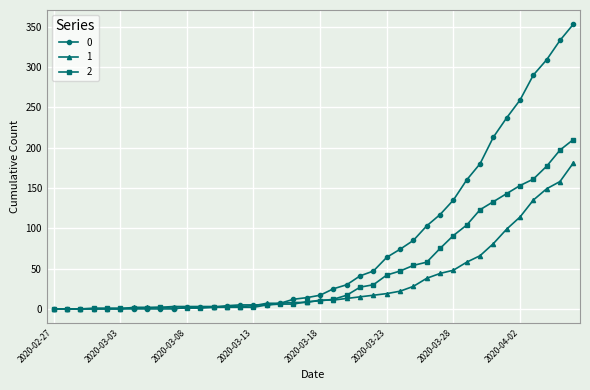

What is the greatest value displayed?

353